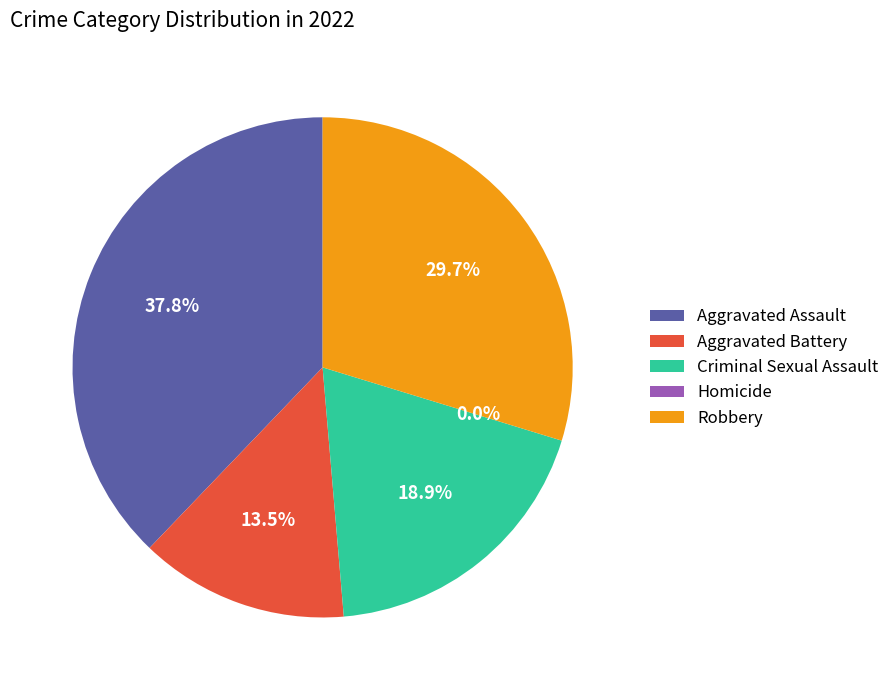

Which category has the biggest portion of the pie?

Aggravated Assault